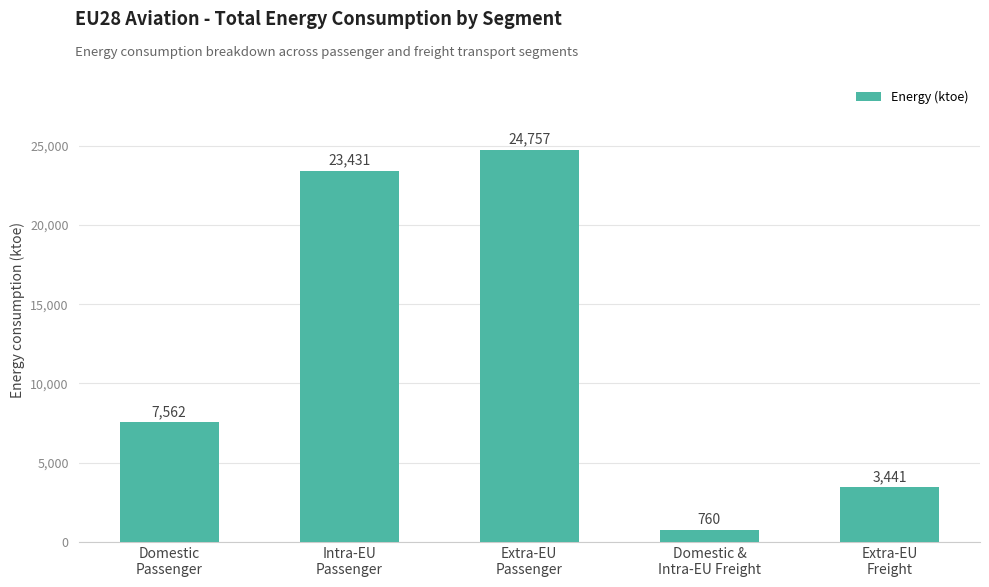

At which category does the chart reach its minimum across all series?

Domestic &
Intra-EU Freight